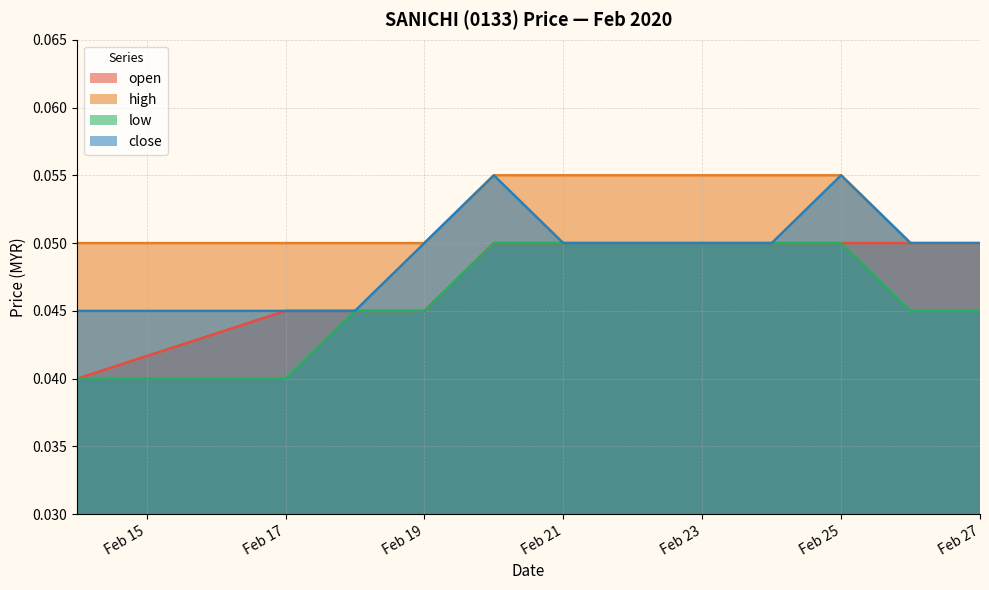

List the series in order of their overall mean, lowest first.

low, open, close, high